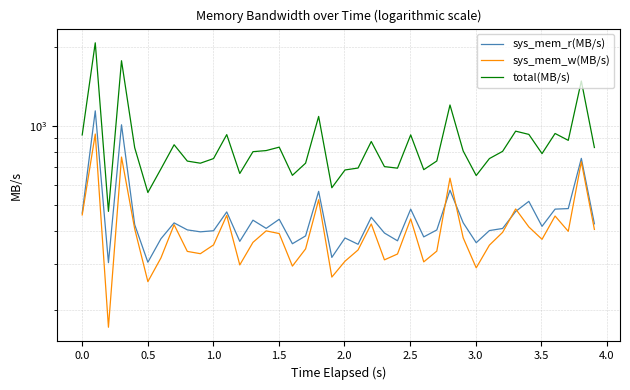

Which series has the largest range (max minus min)?

total(MB/s)